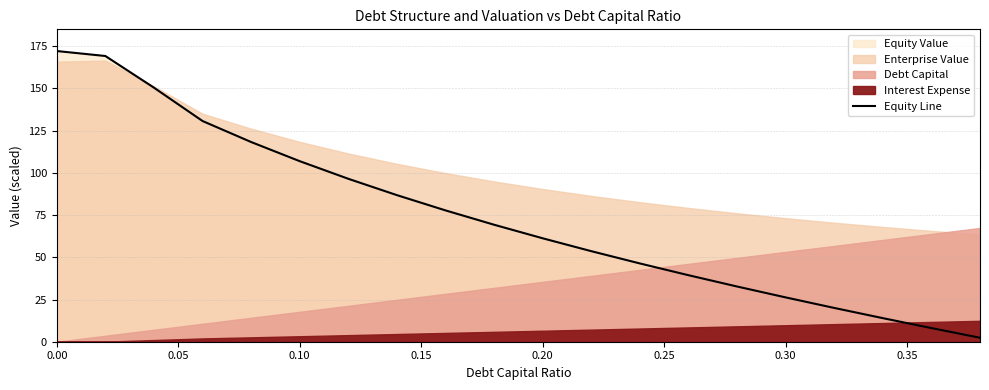

What is the maximum value for Equity Line?

172.1